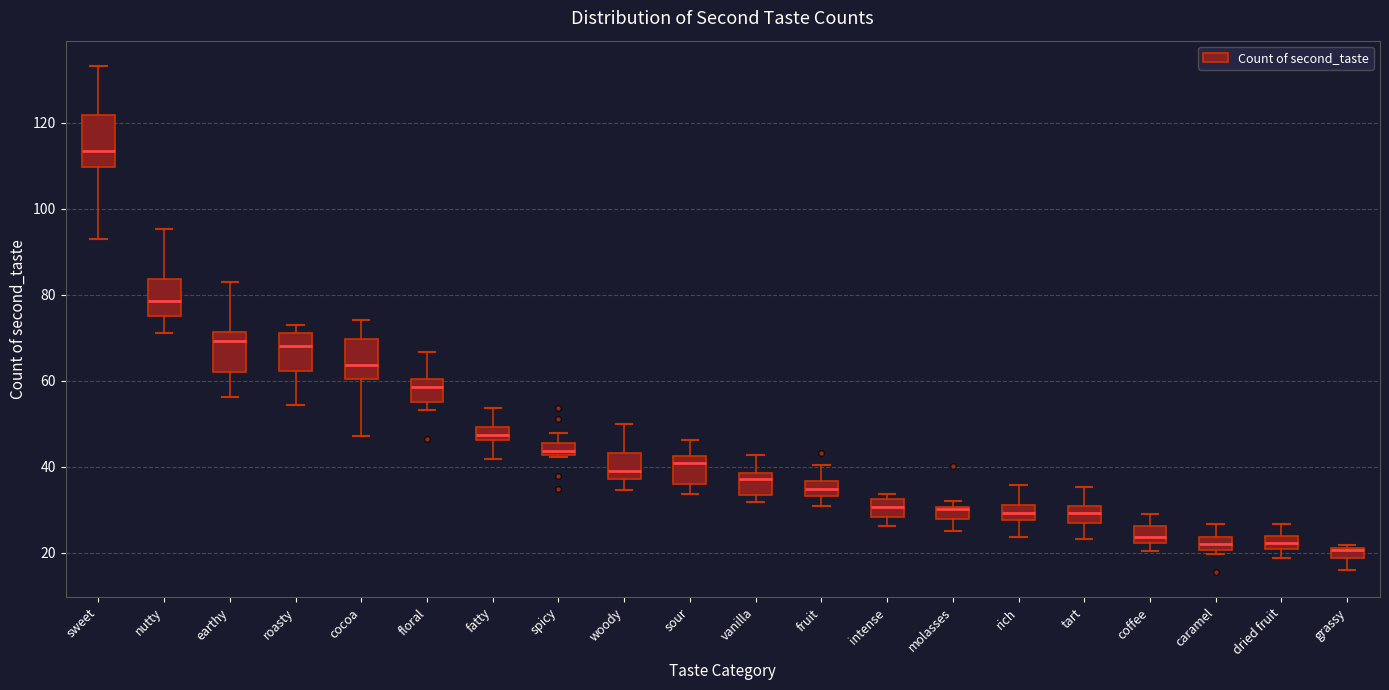

Comparing the boxes themselves (not the whiskers), which one is the tallest?

sweet